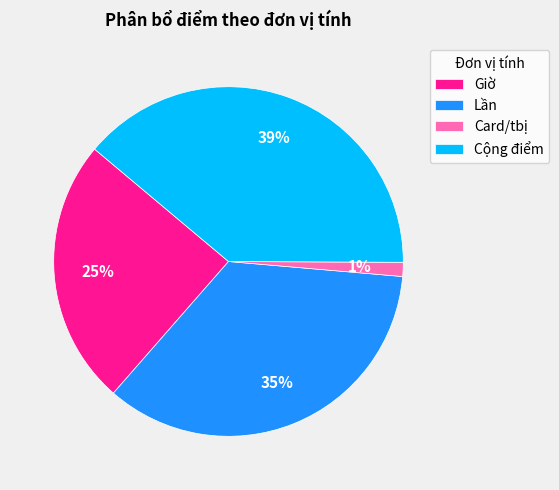

Which has a higher value, Lần or Cộng điểm?

Cộng điểm